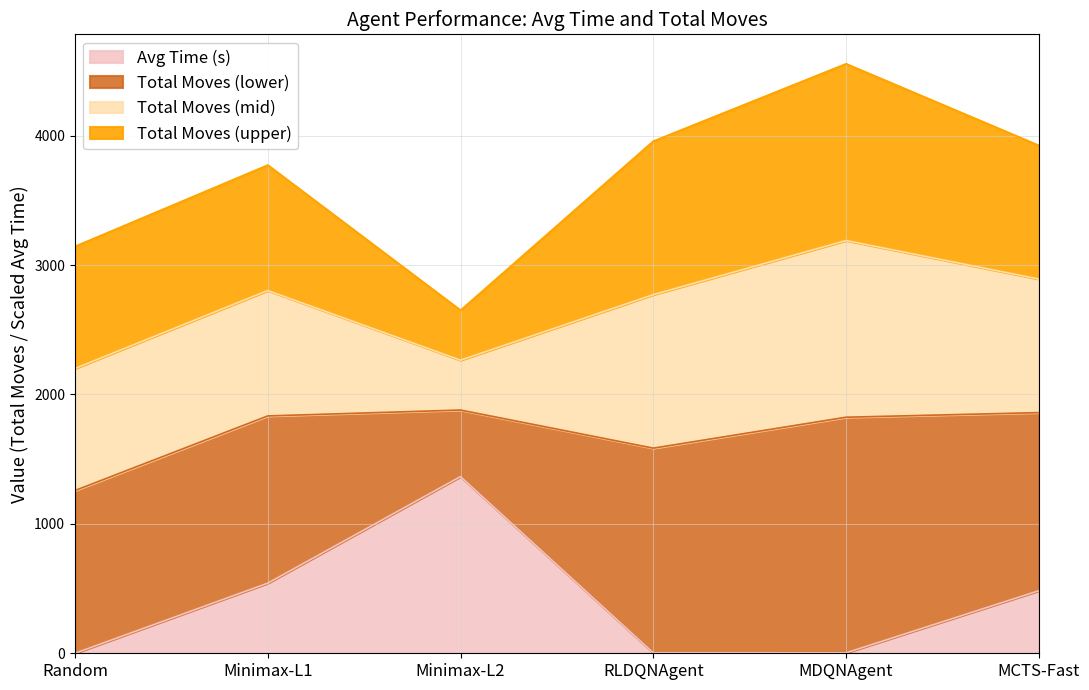

At which category does the data reach its first local valley?

MDQNAgent